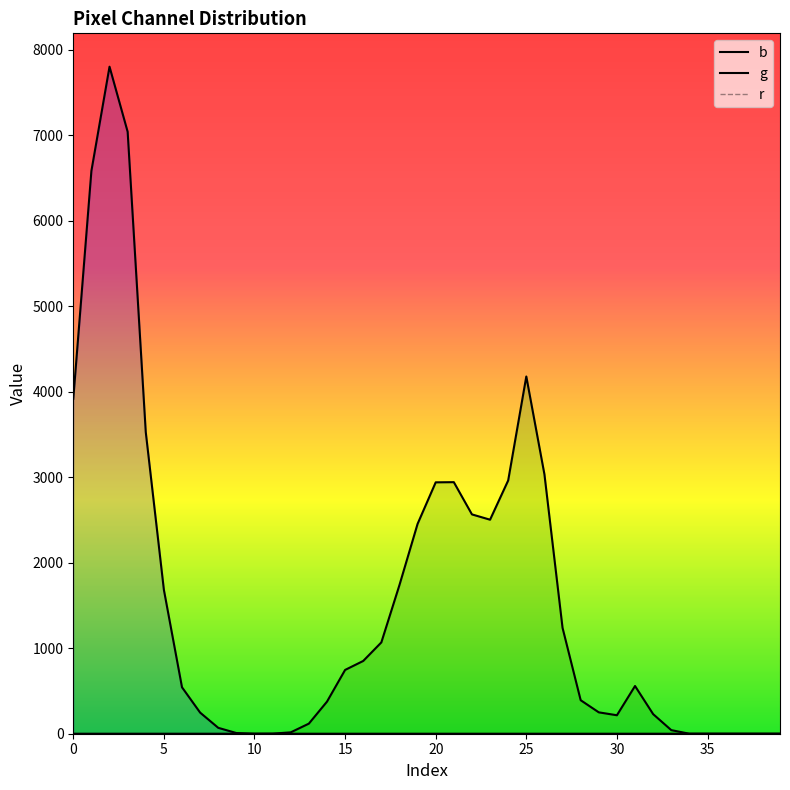

How many lines are shown in the chart?

3